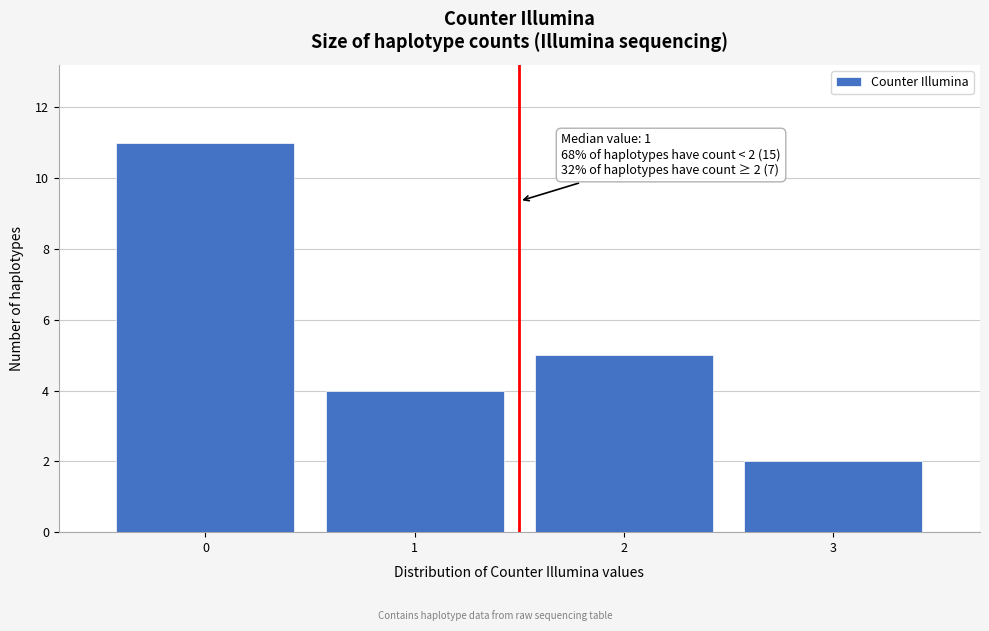

Reading left to right, extract all data points from this chart.

0=11	1=4	2=5	3=2